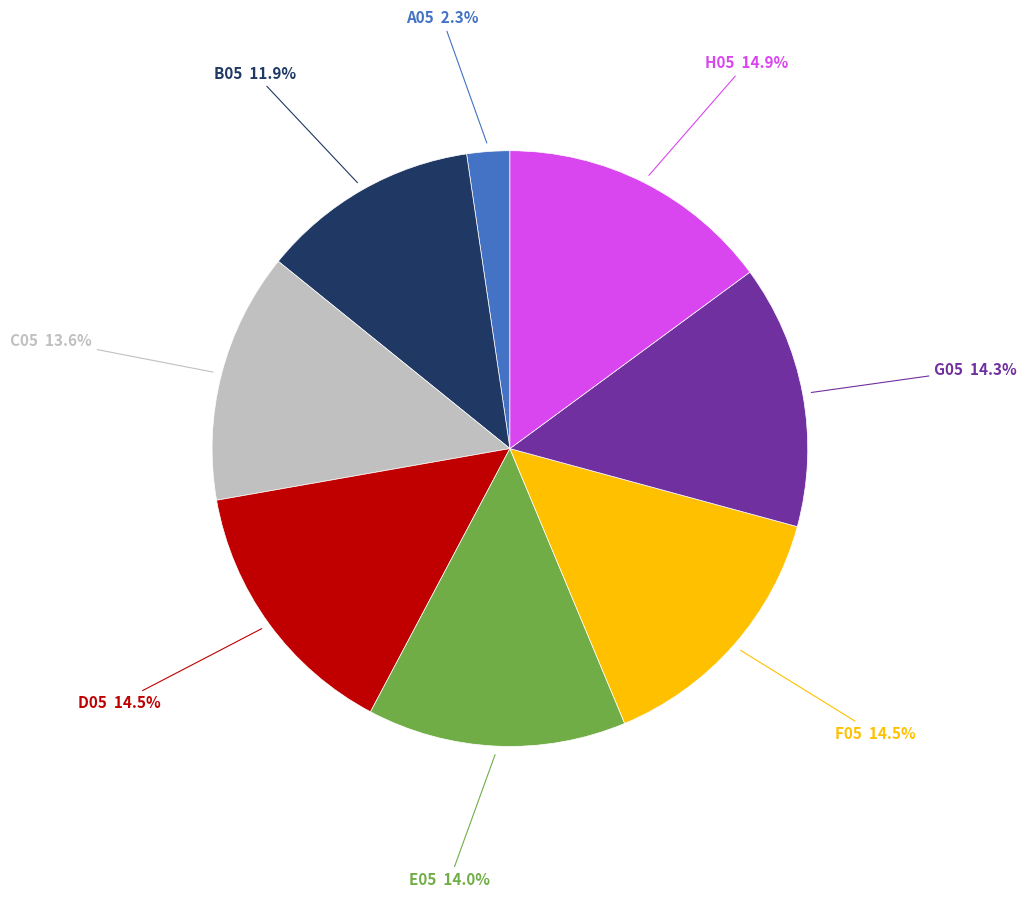

Is there any slice that represents more than half of the pie?

No